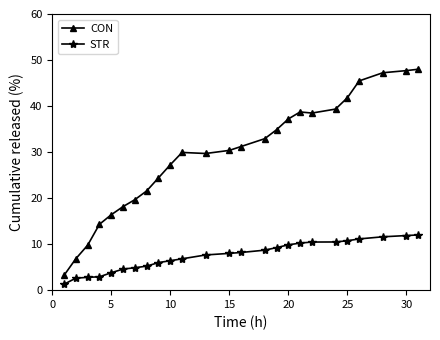

What is the value of the CON point at the 19th from the left?

38.5